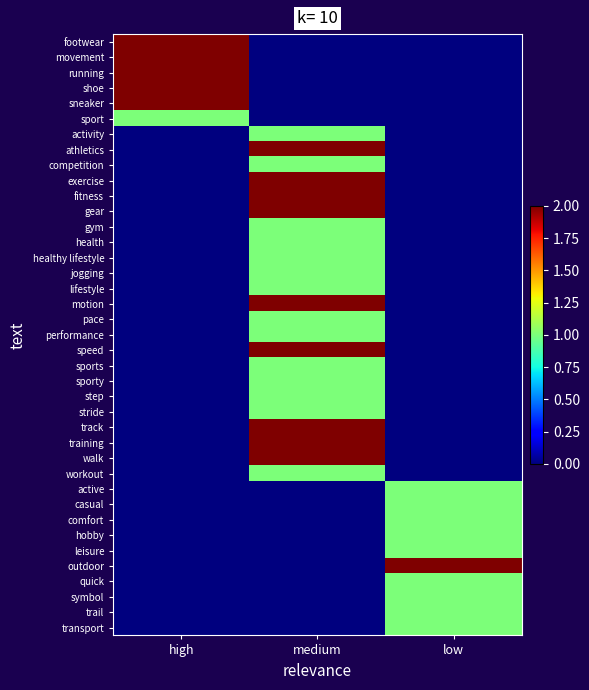

Reading left to right, list all the values displayed in this chart.

footwear: high=2	medium=0	low=0
movement: high=2	medium=0	low=0
running: high=2	medium=0	low=0
shoe: high=2	medium=0	low=0
sneaker: high=2	medium=0	low=0
sport: high=1	medium=0	low=0
activity: high=0	medium=1	low=0
athletics: high=0	medium=2	low=0
competition: high=0	medium=1	low=0
exercise: high=0	medium=2	low=0
fitness: high=0	medium=2	low=0
gear: high=0	medium=2	low=0
gym: high=0	medium=1	low=0
health: high=0	medium=1	low=0
healthy lifestyle: high=0	medium=1	low=0
jogging: high=0	medium=1	low=0
lifestyle: high=0	medium=1	low=0
motion: high=0	medium=2	low=0
pace: high=0	medium=1	low=0
performance: high=0	medium=1	low=0
speed: high=0	medium=2	low=0
sports: high=0	medium=1	low=0
sporty: high=0	medium=1	low=0
step: high=0	medium=1	low=0
stride: high=0	medium=1	low=0
track: high=0	medium=2	low=0
training: high=0	medium=2	low=0
walk: high=0	medium=2	low=0
workout: high=0	medium=1	low=0
active: high=0	medium=0	low=1
casual: high=0	medium=0	low=1
comfort: high=0	medium=0	low=1
hobby: high=0	medium=0	low=1
leisure: high=0	medium=0	low=1
outdoor: high=0	medium=0	low=2
quick: high=0	medium=0	low=1
symbol: high=0	medium=0	low=1
trail: high=0	medium=0	low=1
transport: high=0	medium=0	low=1